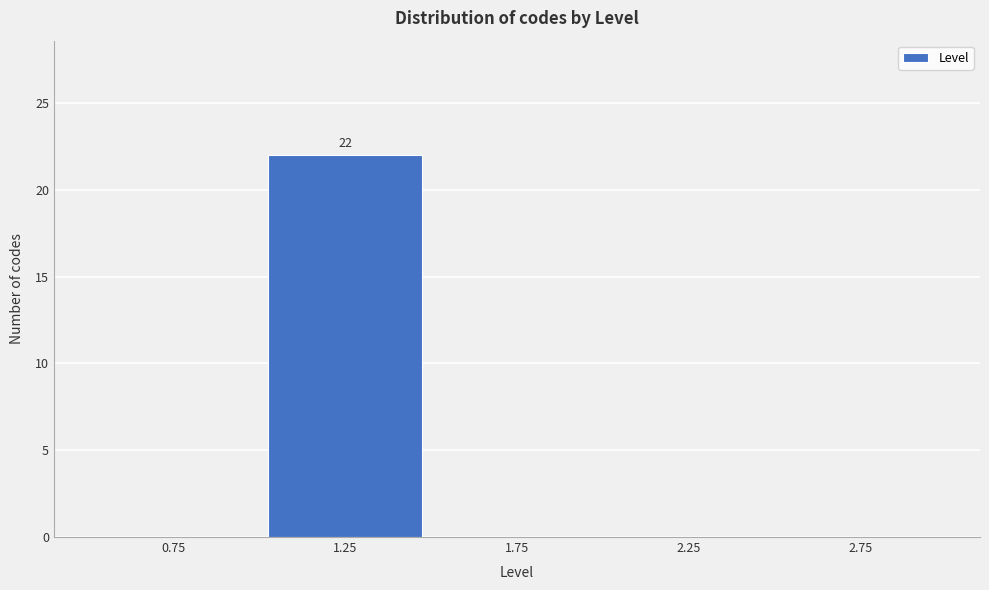

Which range on the x-axis has the tallest bar?

1.0 to 1.5